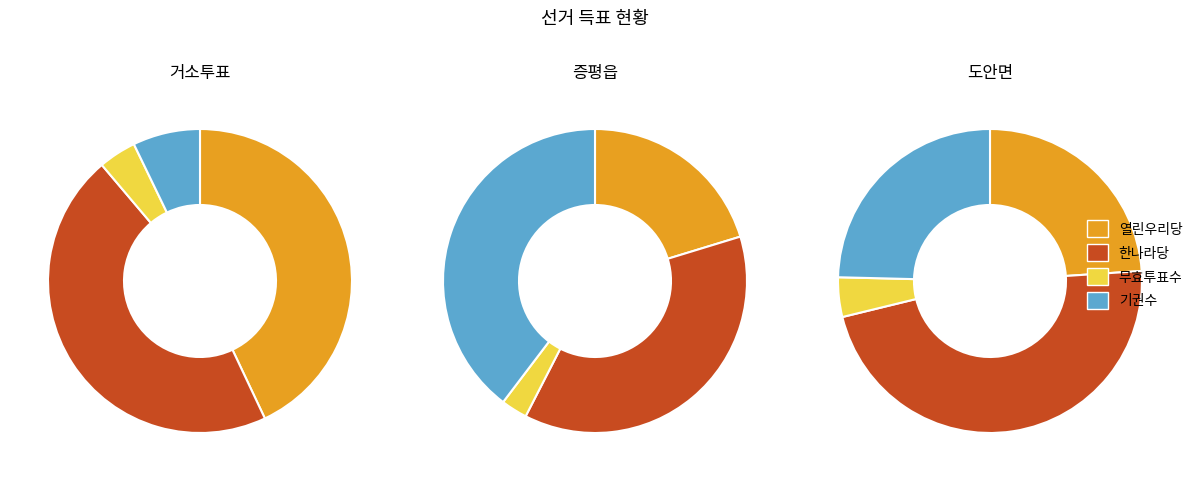

What portion of the pie excludes 기권수?

92.8%